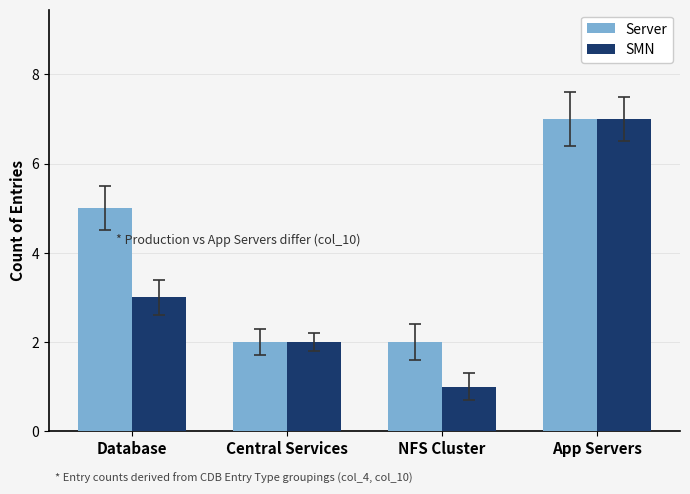

What is the approximate value of Server at App Servers?

7